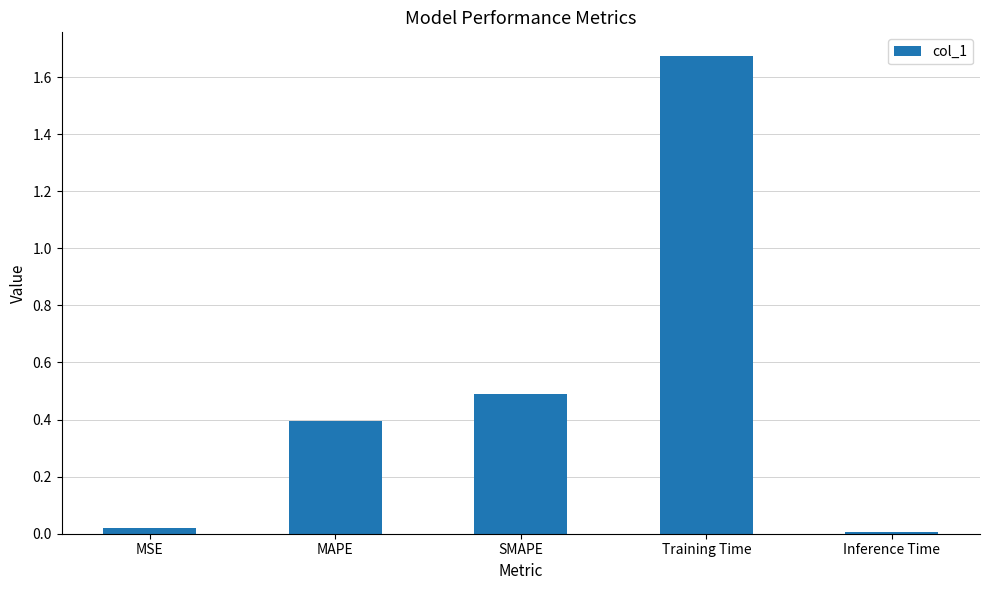

List the labels in order of value, smallest first.

Inference Time, MSE, MAPE, SMAPE, Training Time